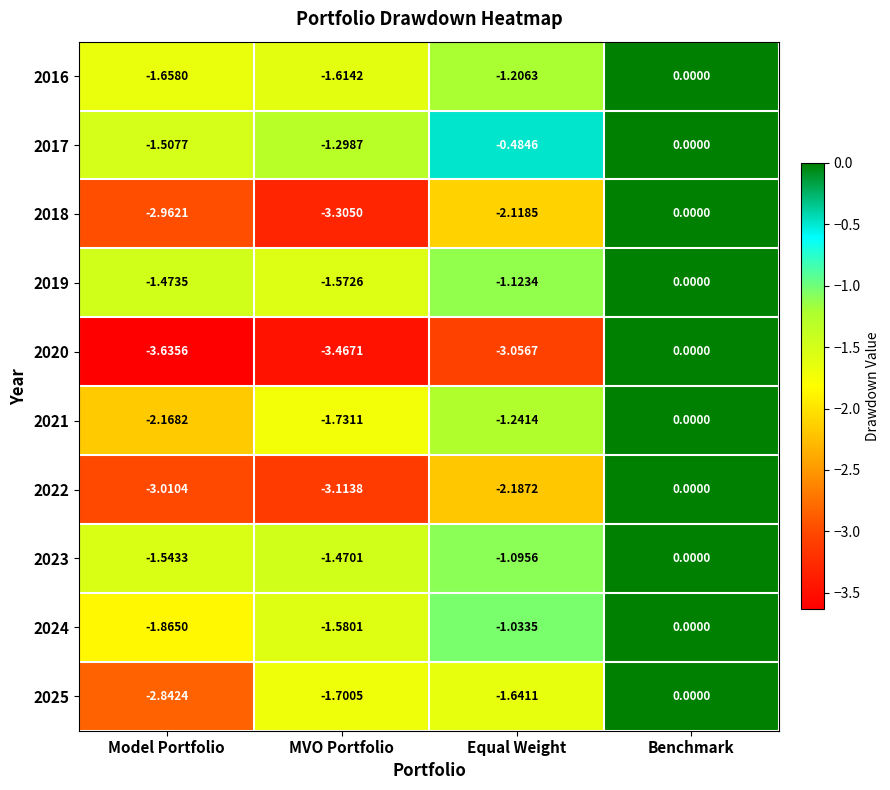

Where is 2019 nearest to the value 0?

Benchmark